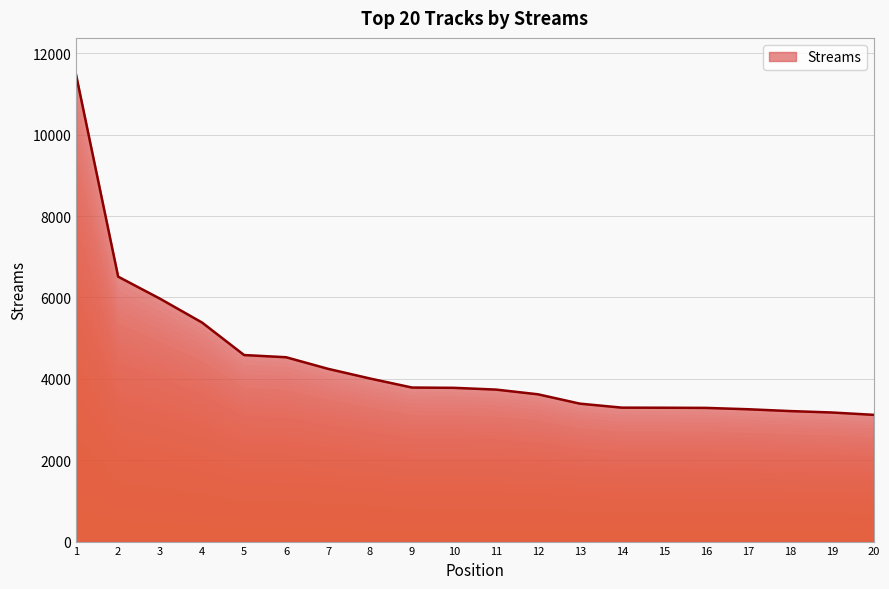

What is the change in value from 11 to 20?

-621